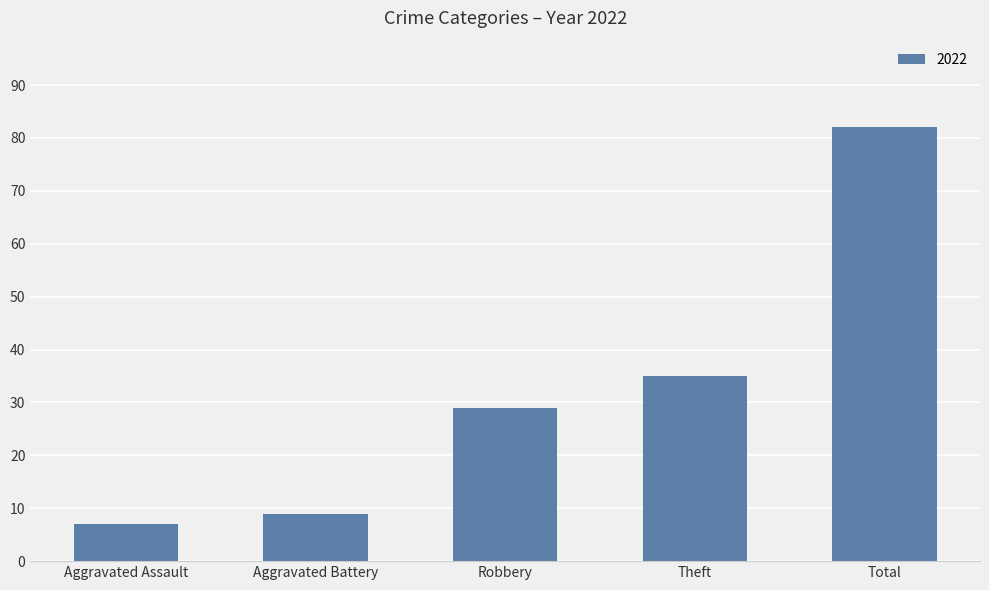

What is the difference between the values at Aggravated Battery and Theft?

26